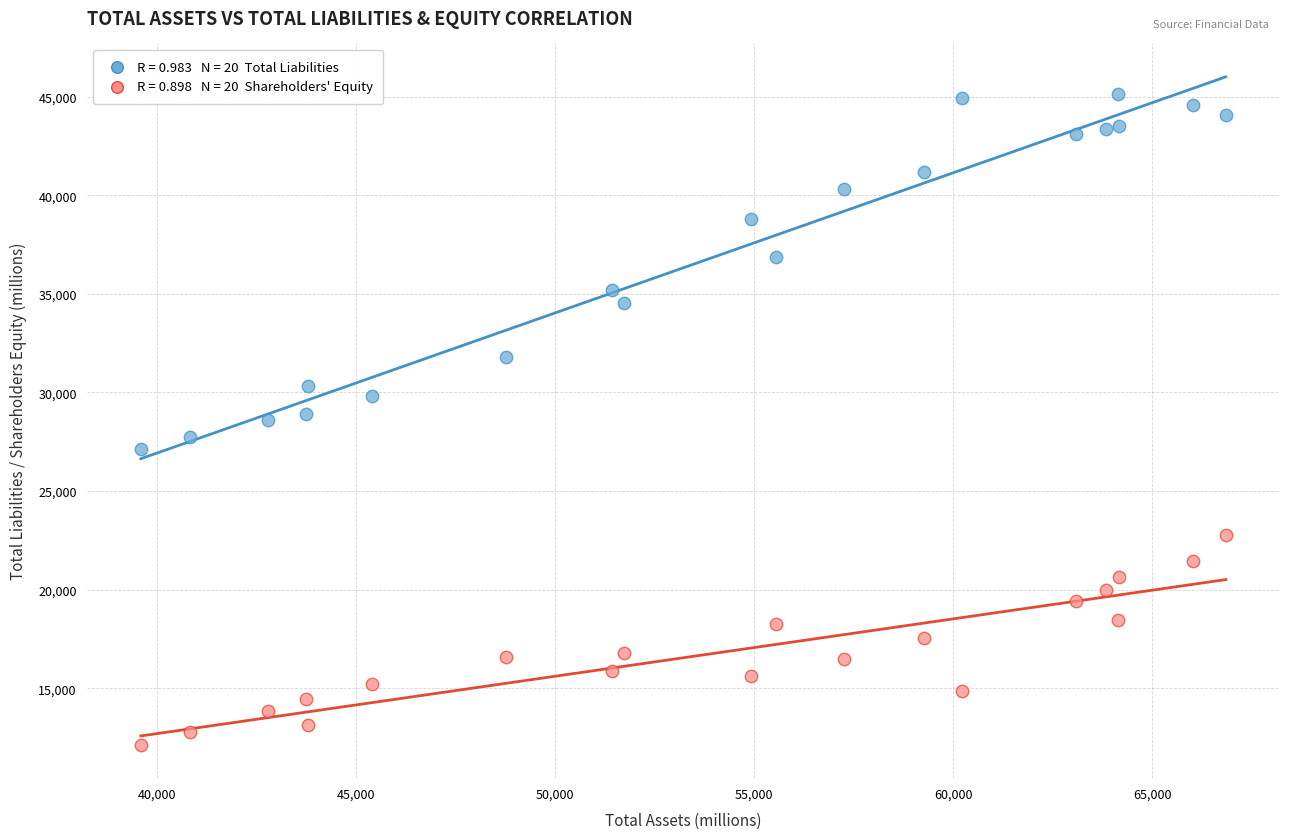

Across all data points, what is the range of Y values (max minus min)?

33006